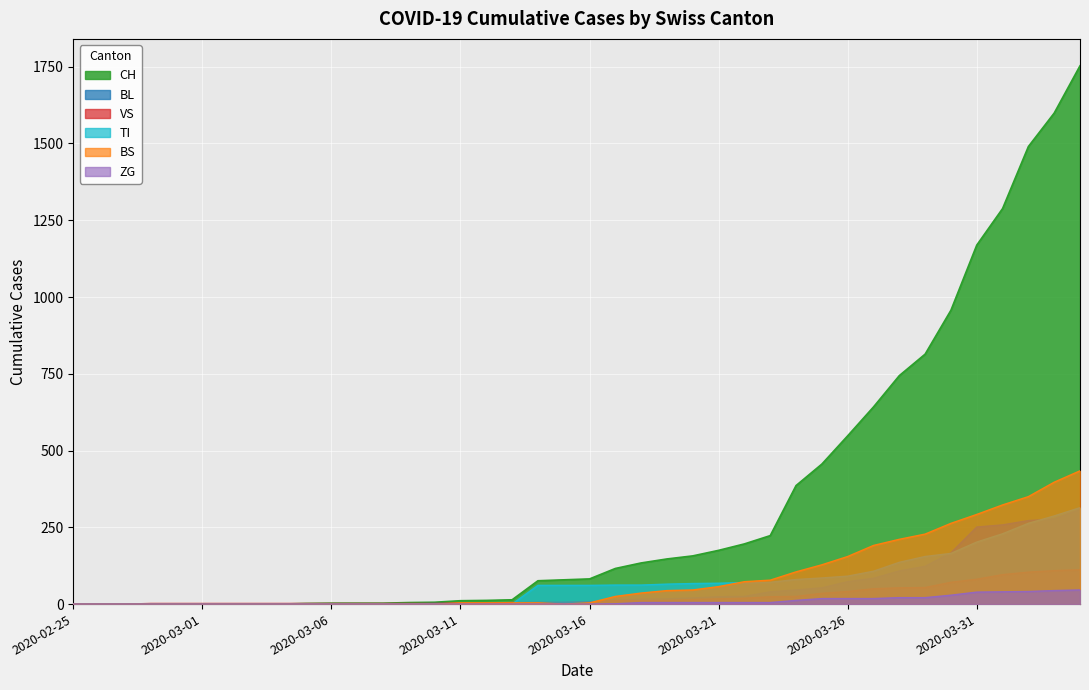

Between which two adjacent categories do BL and TI first intersect?

2020-03-13 and 2020-03-14